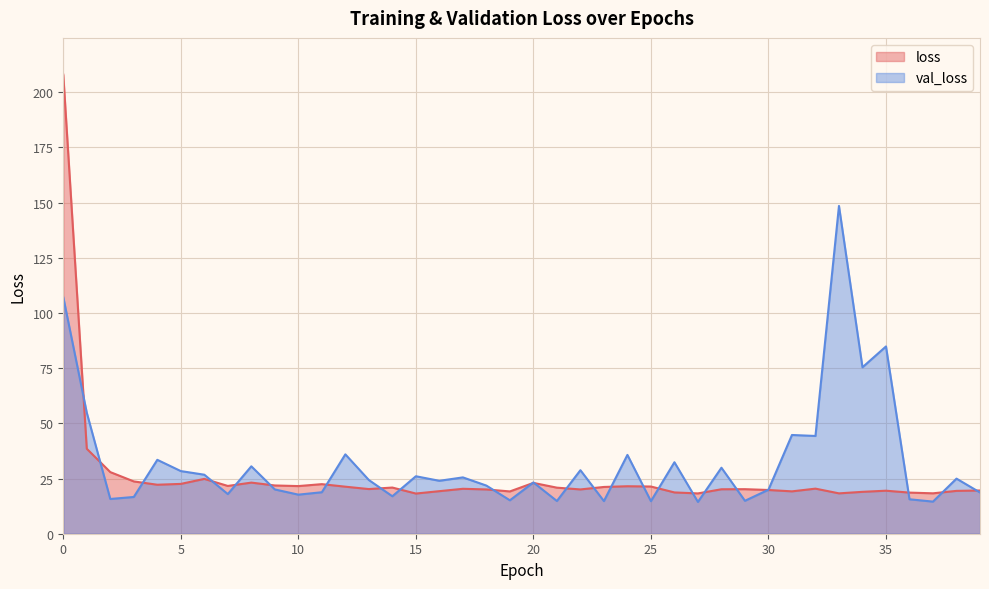

What is the sum of the val_loss values at 8 and 21?

45.4